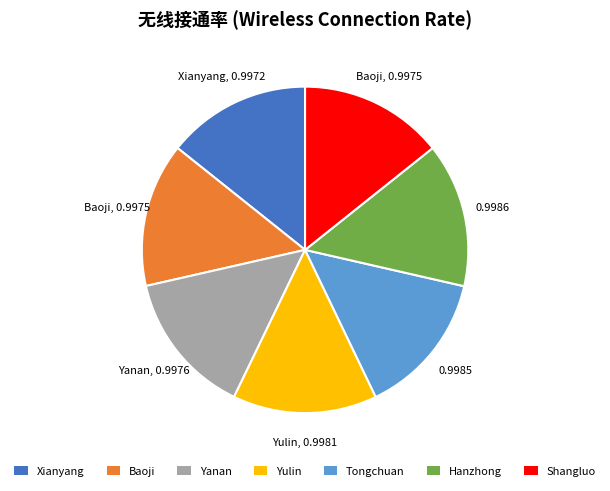

Is there any slice that represents more than half of the pie?

No